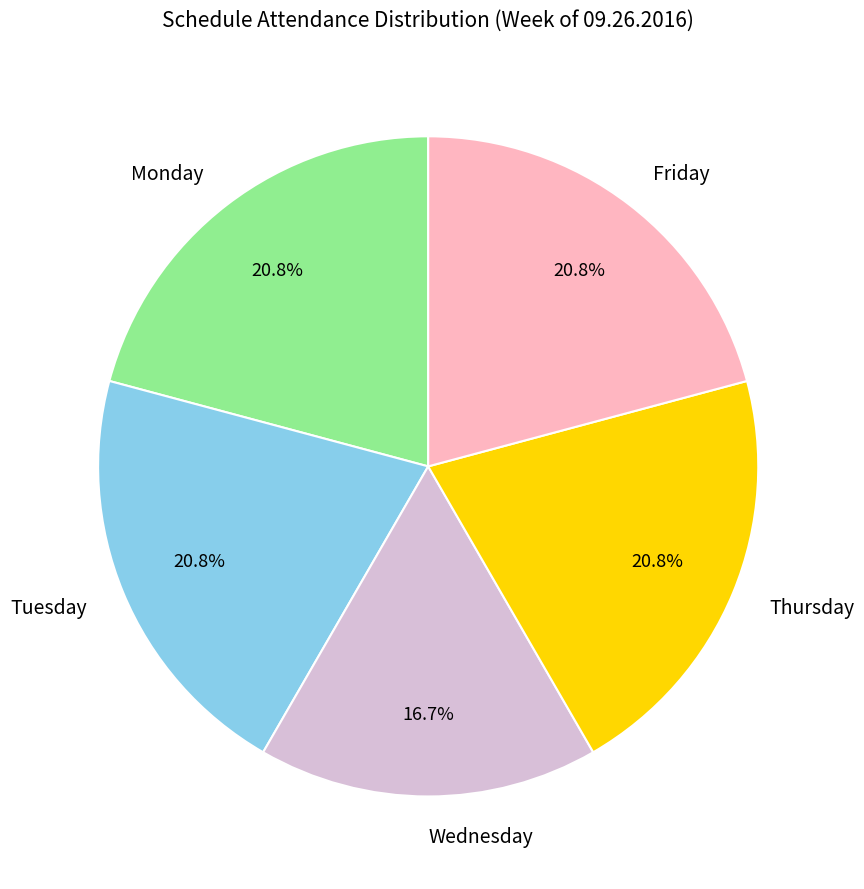

Is there any slice that represents more than half of the pie?

No